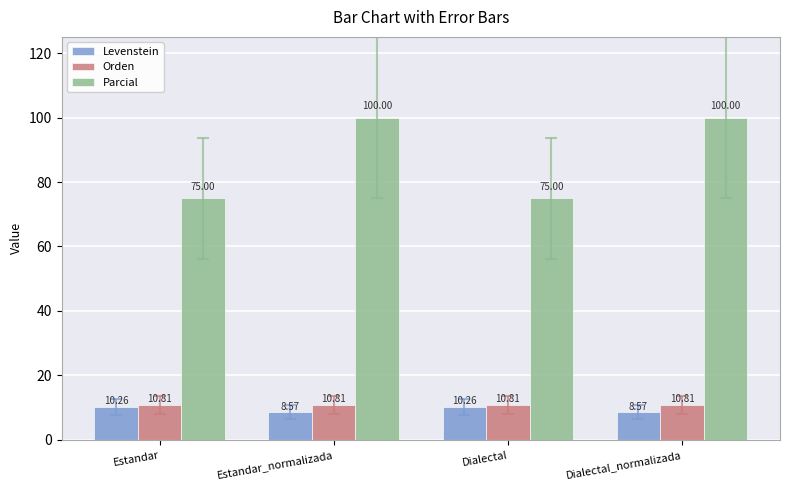

Are the bars grouped side by side (vs. stacked)?

Yes